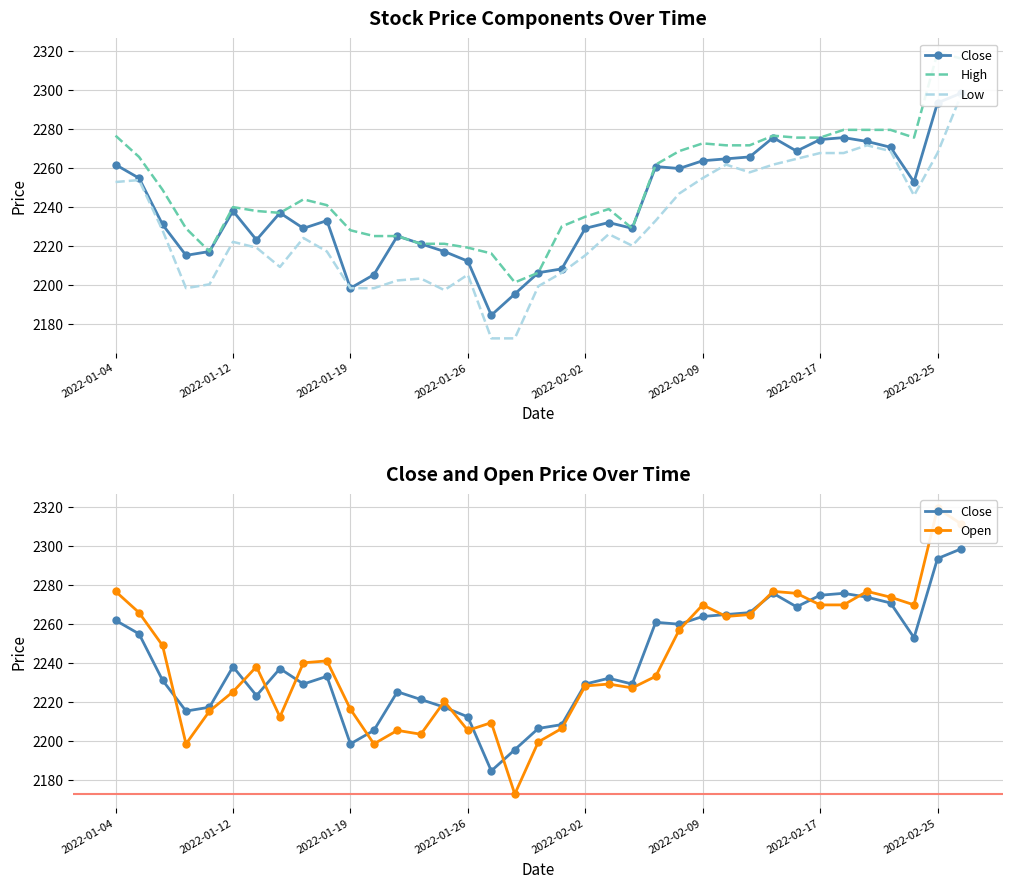

In Close, how many points are higher than both neighbors (excluding endpoints)?

8